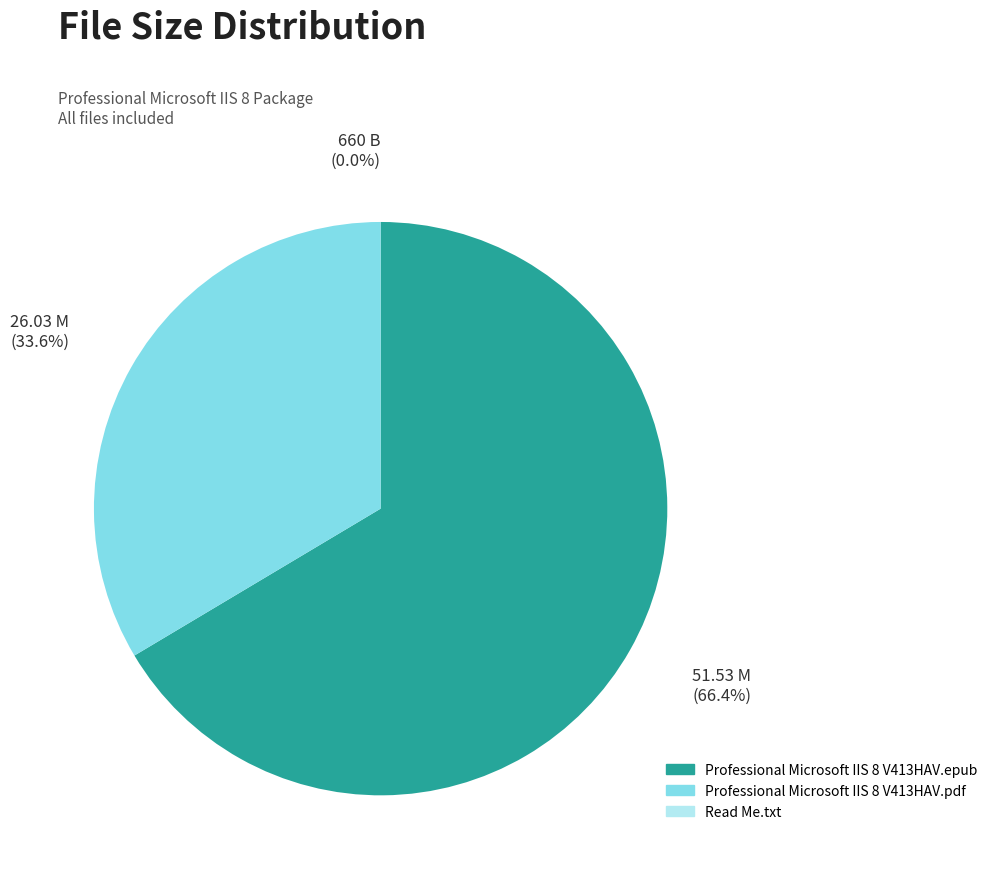

Which category has the biggest portion of the pie?

Professional Microsoft IIS 8 V413HAV.epub